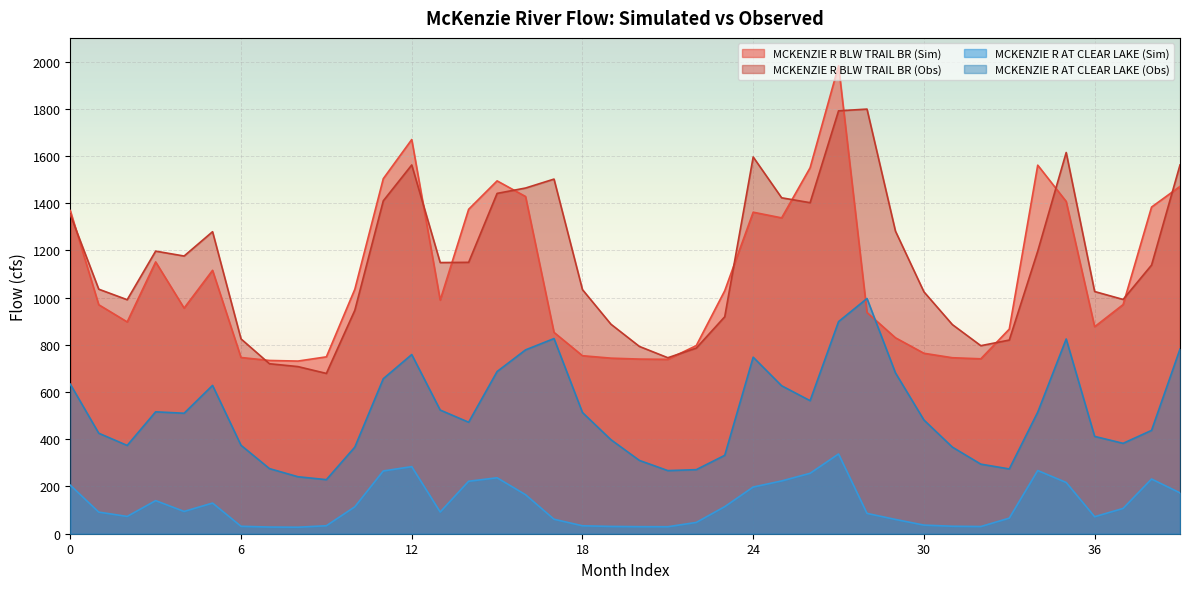

What is the approximate value of MCKENZIE R BLW TRAIL BR (Obs) at 25?

1422.8